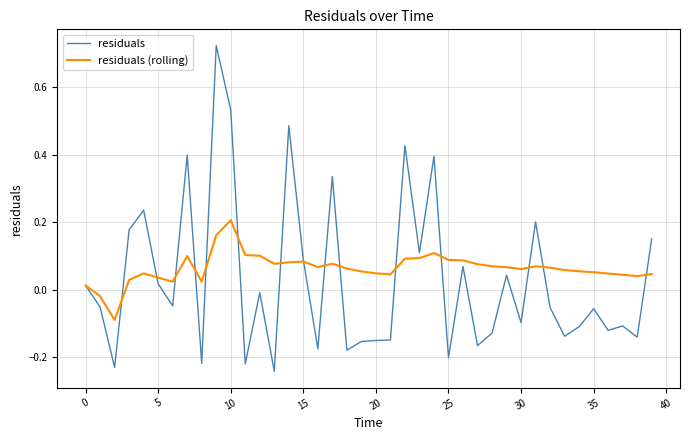

What are all the series names shown in the legend?

residuals, residuals (rolling)